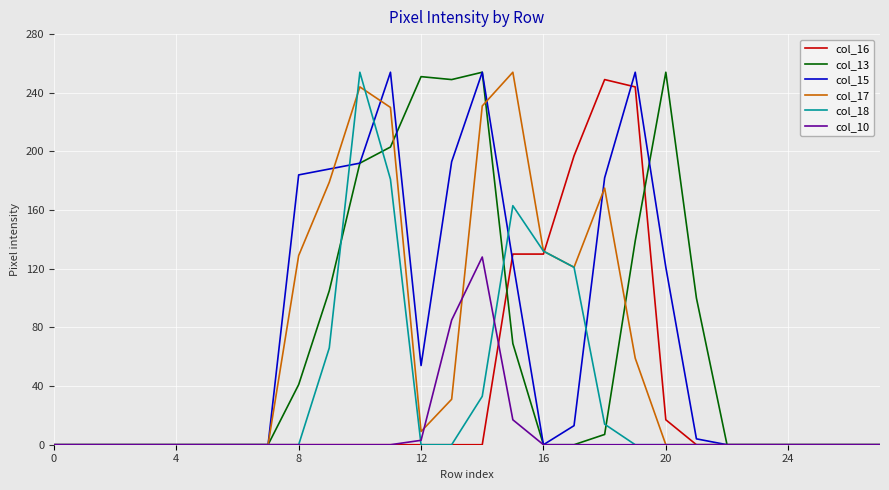

What is the greatest value displayed?

254